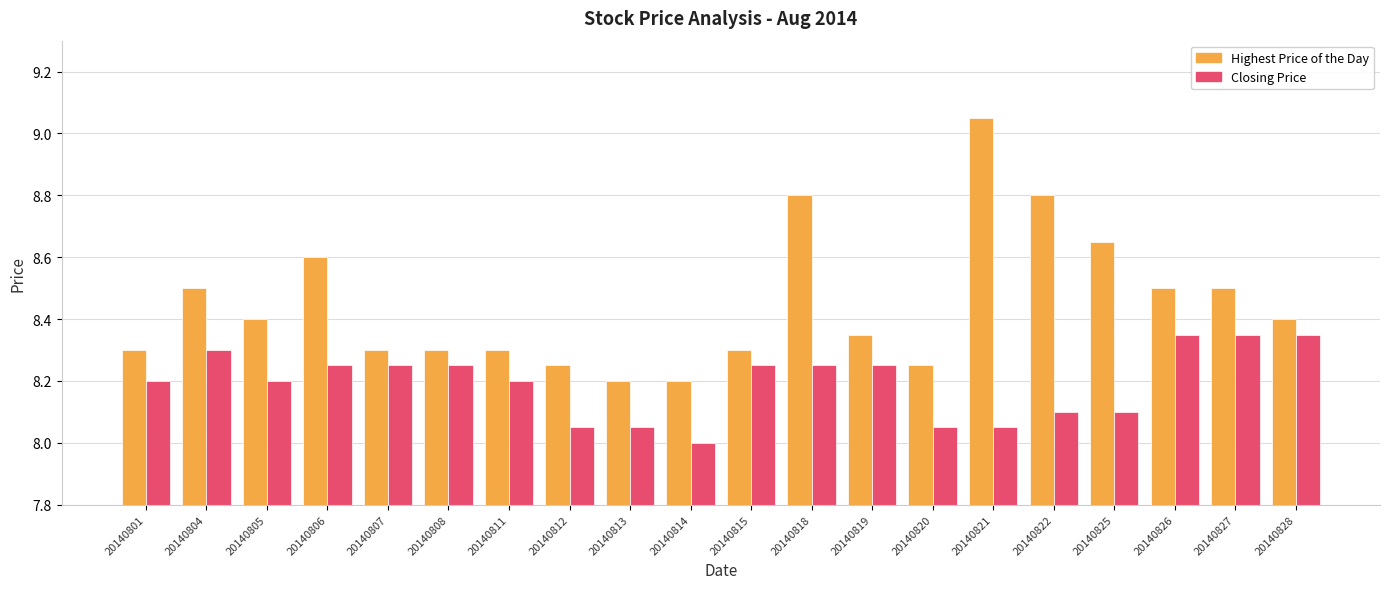

What is the smallest value displayed?

8.0